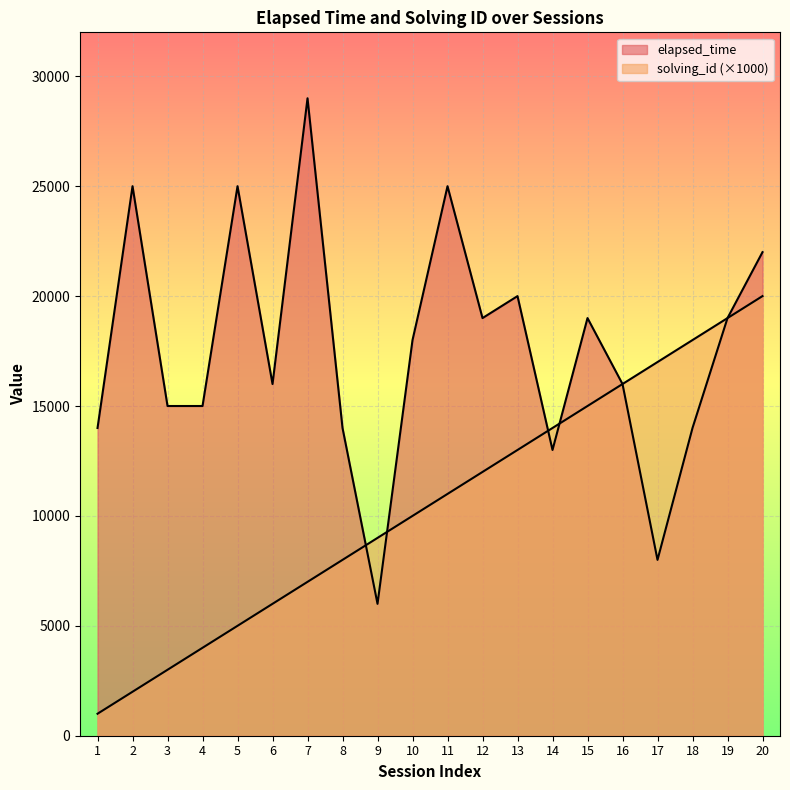

How many lines are shown in the chart?

2